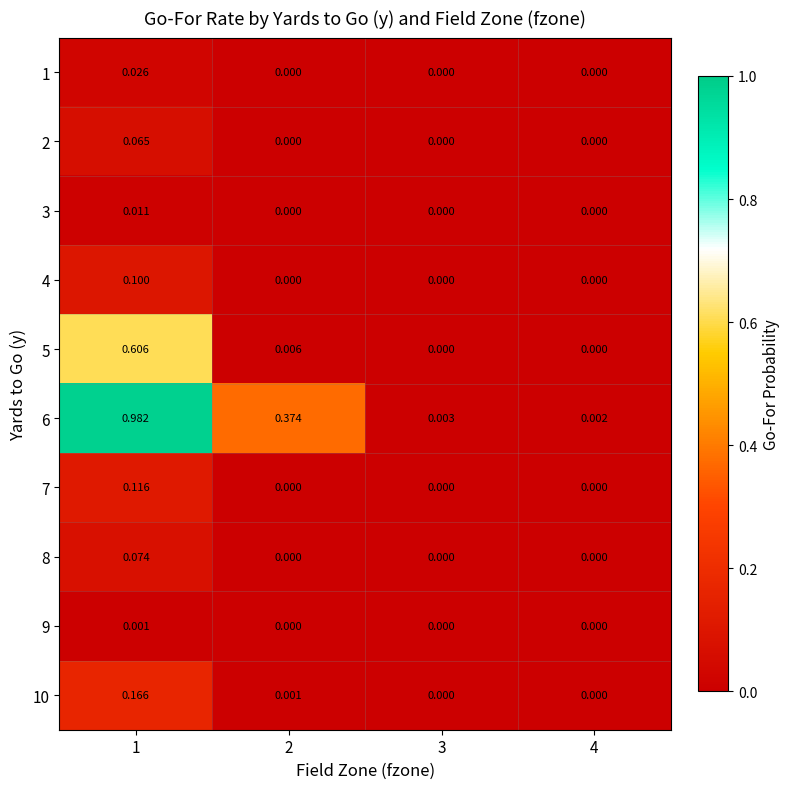

Is the value of 8 at 1 greater than the value of 9 at 1?

Yes